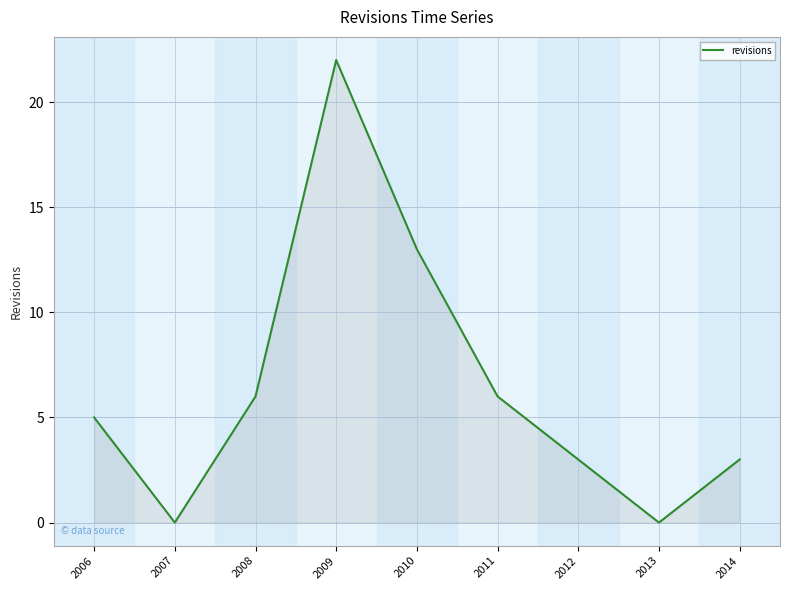

Reading left to right, list all the values displayed in this chart.

2006=5	2007=0	2008=6	2009=22	2010=13	2011=6	2012=3	2013=0	2014=3